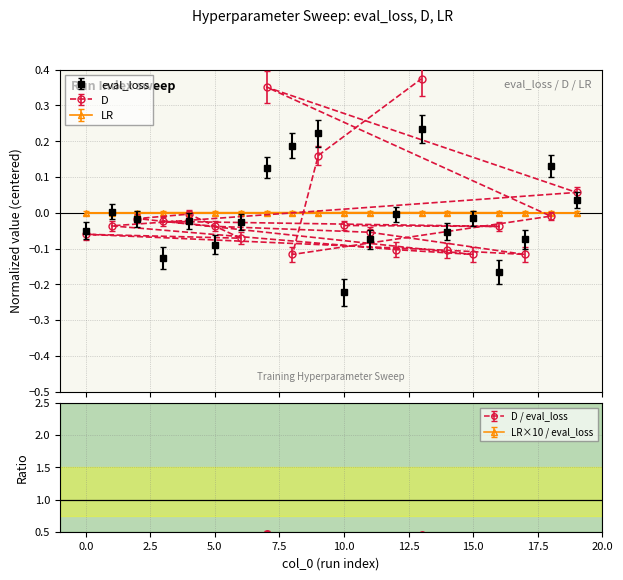

At which category is the sum across all series the highest?

13